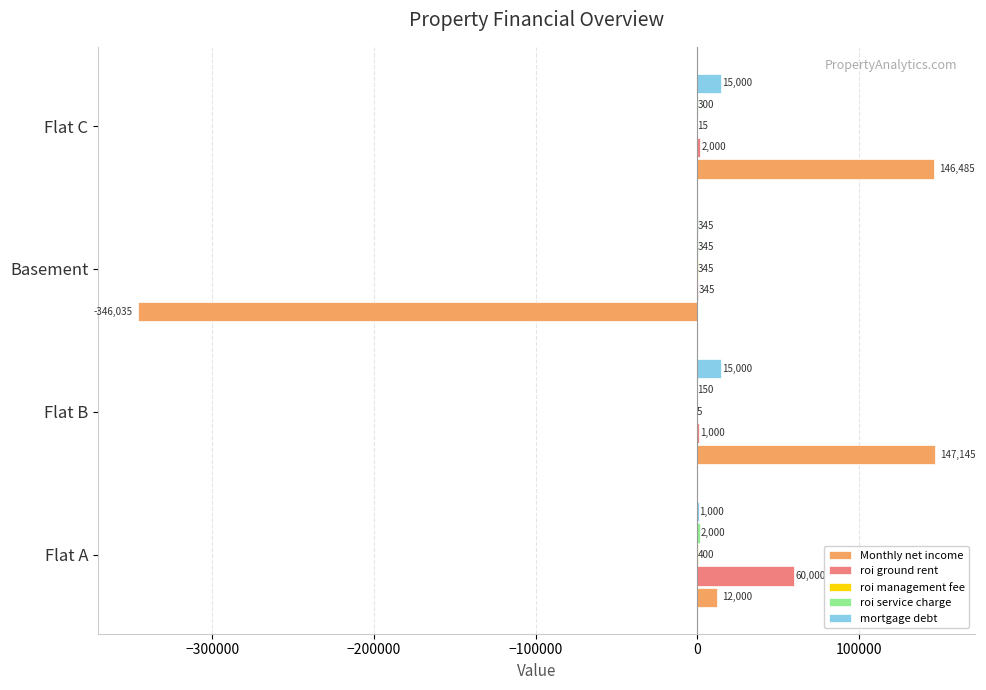

Where is Monthly net income nearest to the value -99445?

Flat A